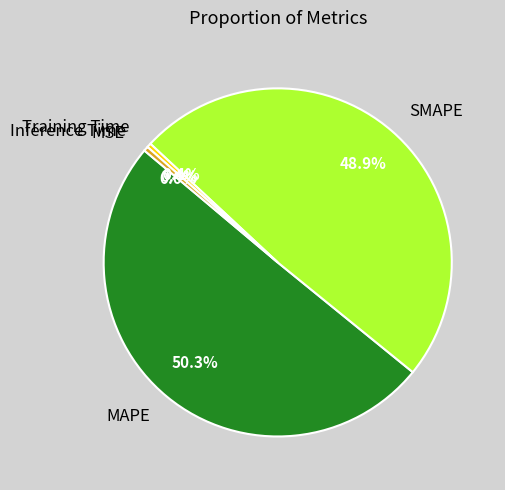

Which category has the biggest portion of the pie?

MAPE